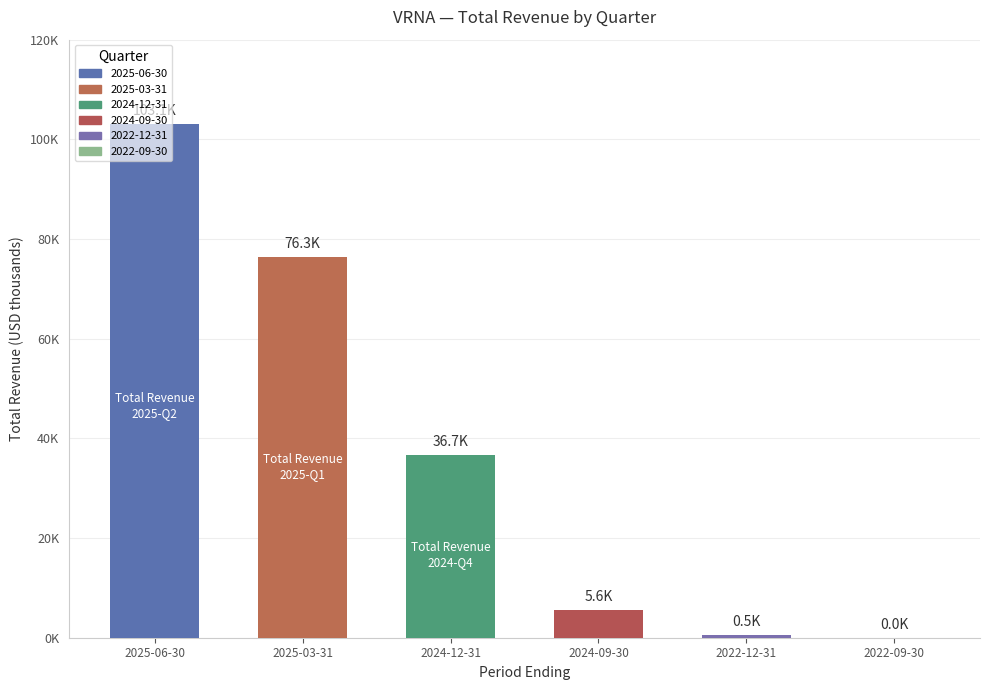

Rank the categories by value from highest to lowest.

2025-06-30, 2025-03-31, 2024-12-31, 2024-09-30, 2022-12-31, 2022-09-30